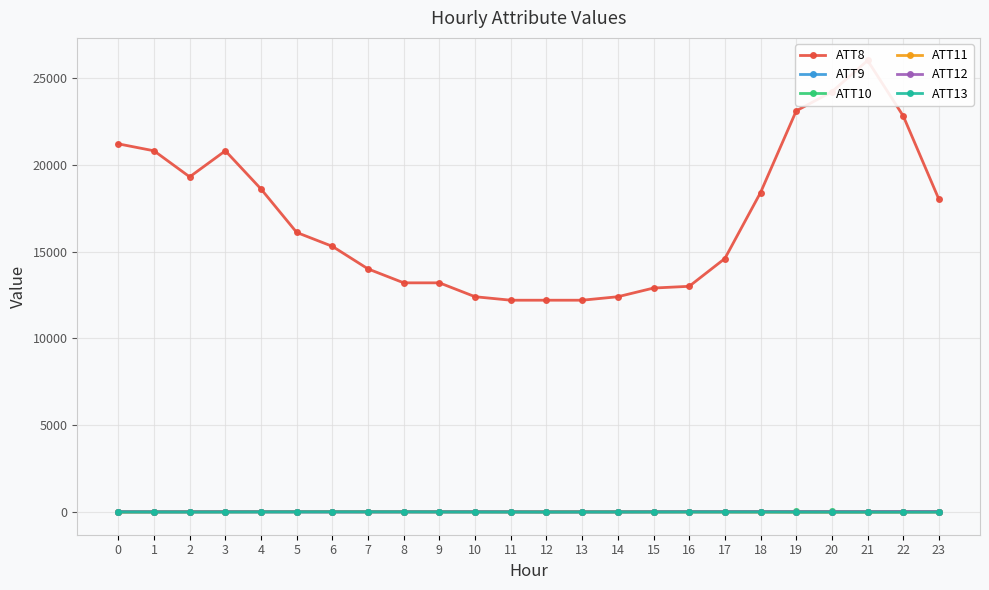

True or false: ATT9 and ATT12 cross at least once.

False